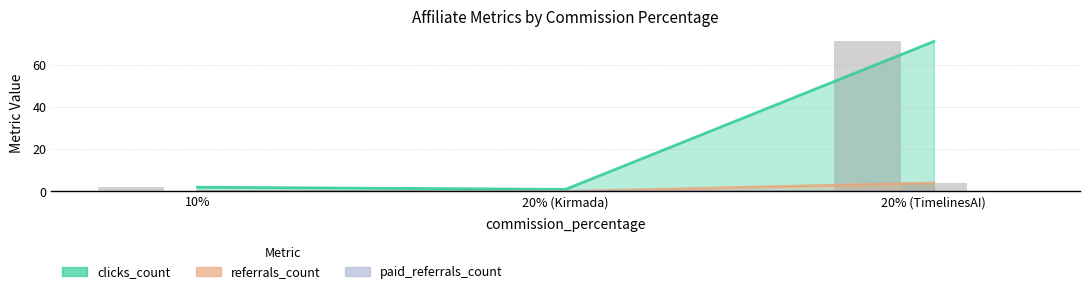

What is the total value across all series at 10?

2